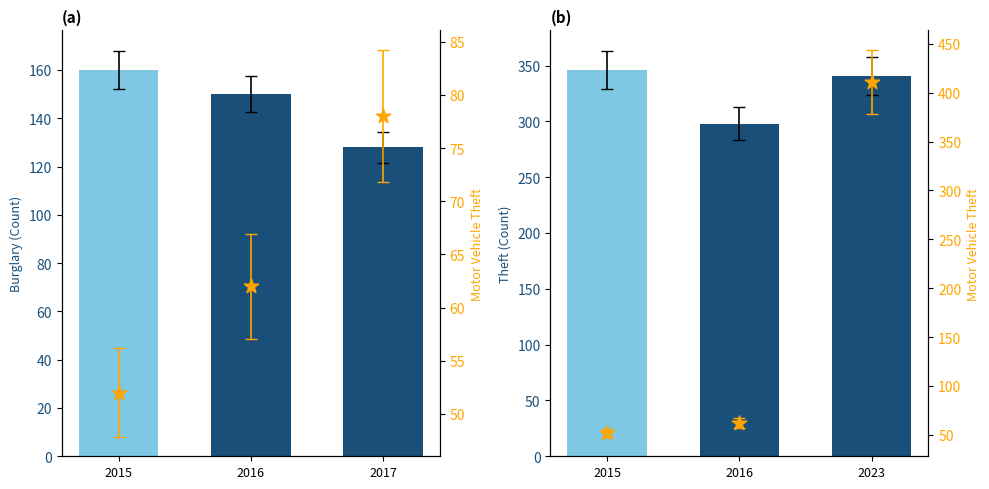

Which series contains the lowest Y value?

Motor Vehicle Theft